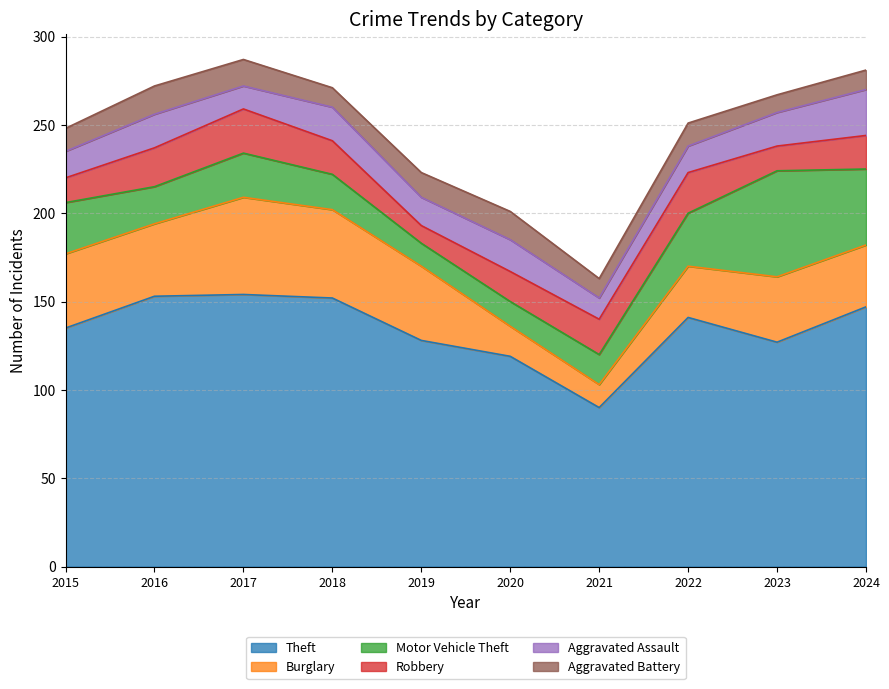

Reading left to right, what are all the values shown in this chart?

Theft: 2015=135	2016=153	2017=154	2018=152	2019=128	2020=119	2021=90	2022=141	2023=127	2024=147
Burglary: 2015=42	2016=41	2017=55	2018=50	2019=42	2020=17	2021=13	2022=29	2023=37	2024=35
Motor Vehicle Theft: 2015=29	2016=21	2017=25	2018=20	2019=13	2020=14	2021=17	2022=30	2023=60	2024=43
Robbery: 2015=14	2016=22	2017=25	2018=19	2019=10	2020=17	2021=20	2022=23	2023=14	2024=19
Aggravated Assault: 2015=15	2016=19	2017=13	2018=19	2019=16	2020=18	2021=12	2022=15	2023=19	2024=26
Aggravated Battery: 2015=13	2016=16	2017=15	2018=11	2019=14	2020=16	2021=11	2022=13	2023=10	2024=11